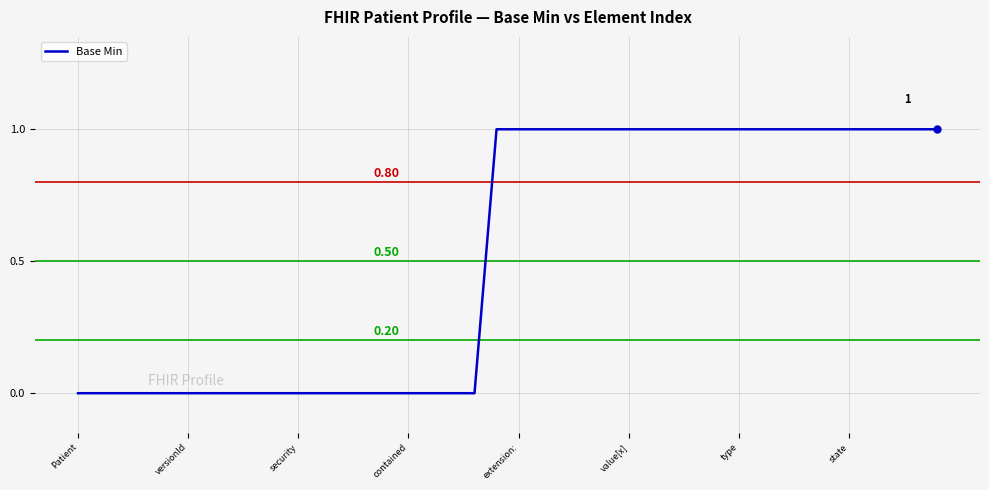

Is this an area chart (filled region under the line)?

No